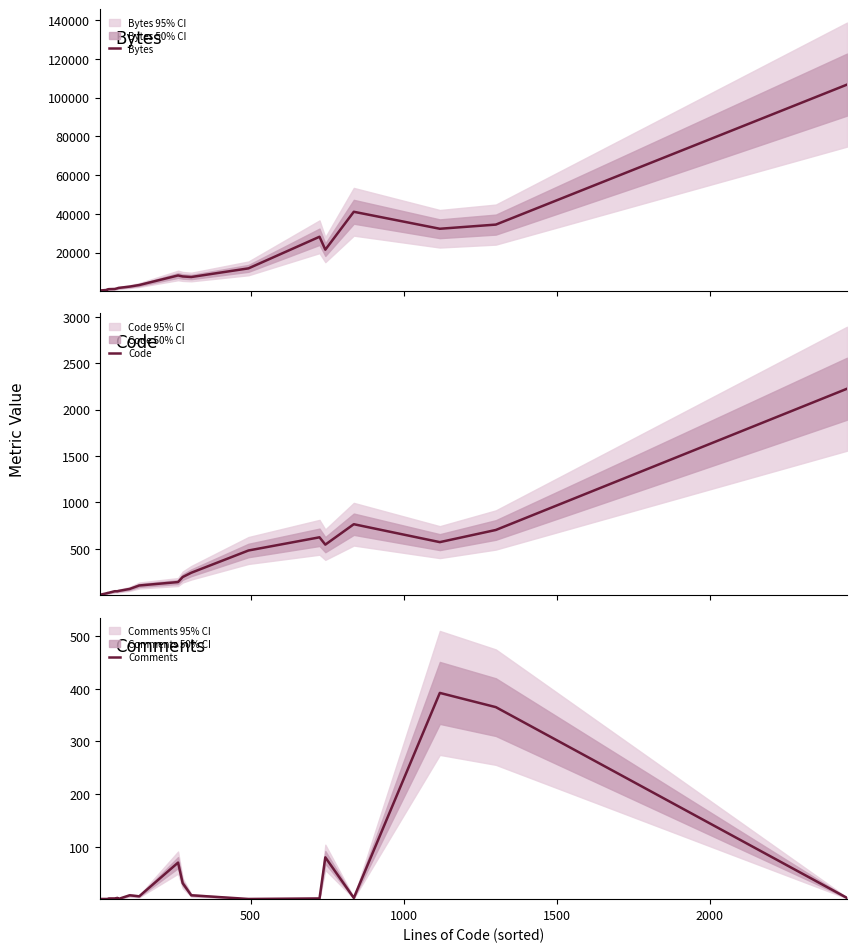

True or false: Code has a value of 765 at 12.

False